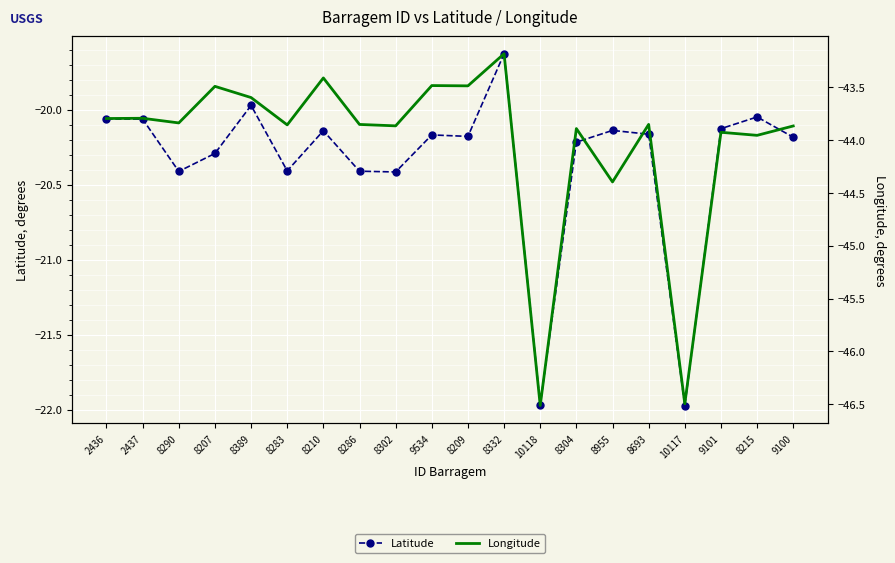

Count the number of categories in the chart.

20